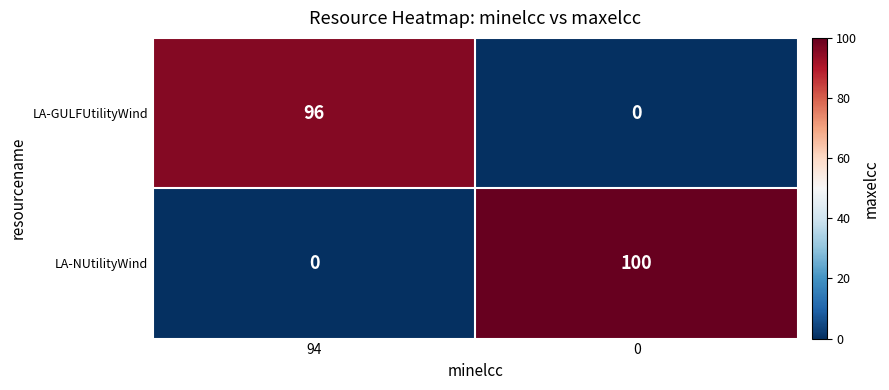

At how many categories does at least one series exceed 1?

2